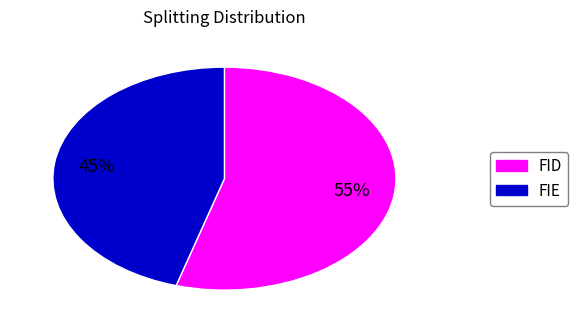

To the nearest percent, what is the average slice percentage?

50%